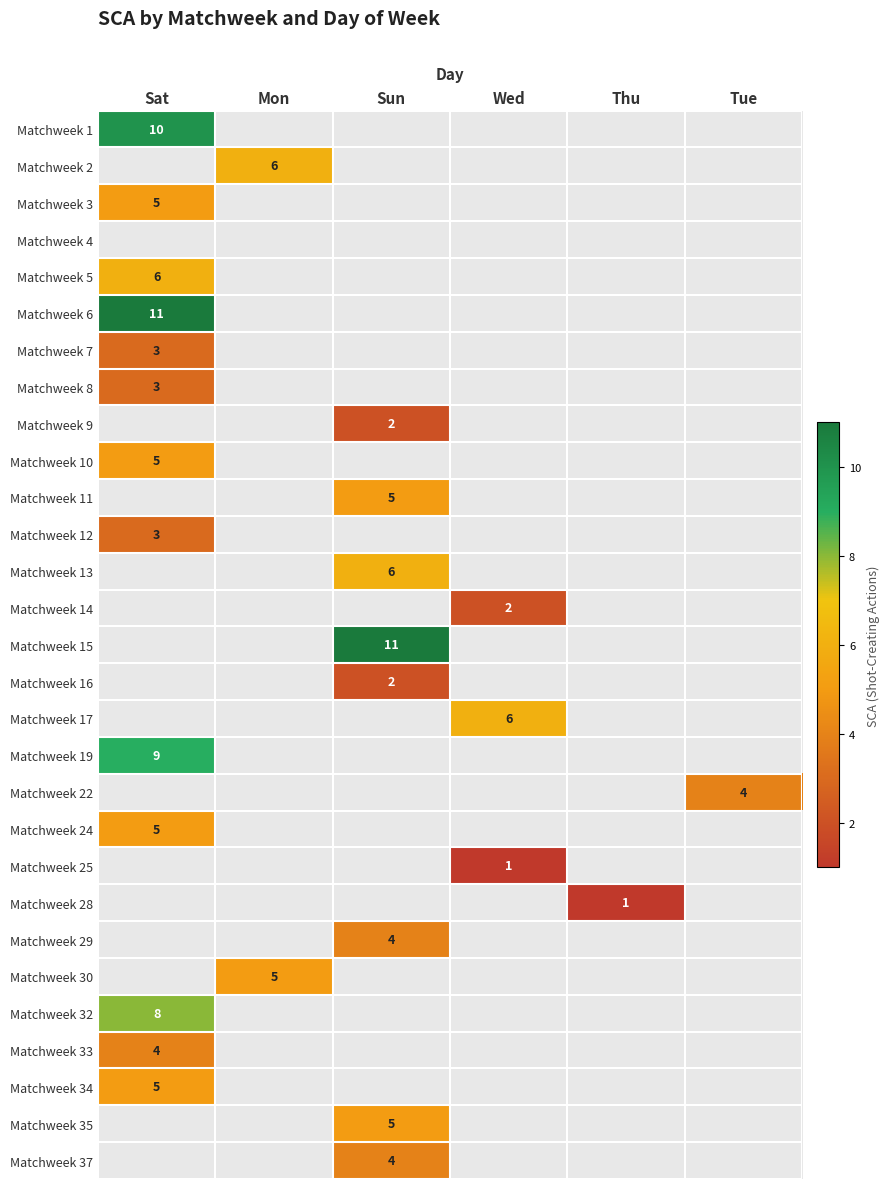

At which category is the sum across all series the highest?

Sat